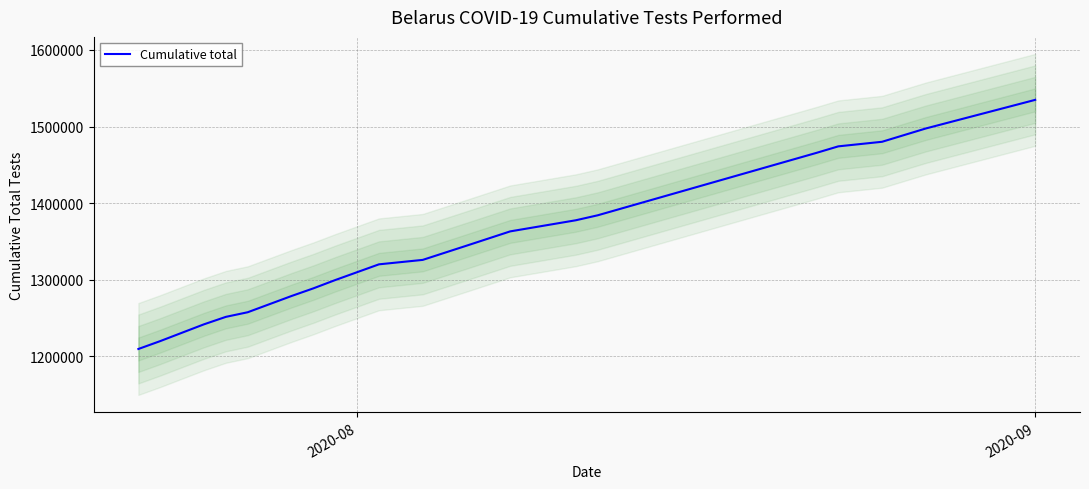

What is the maximum value for Cumulative total?

1534792